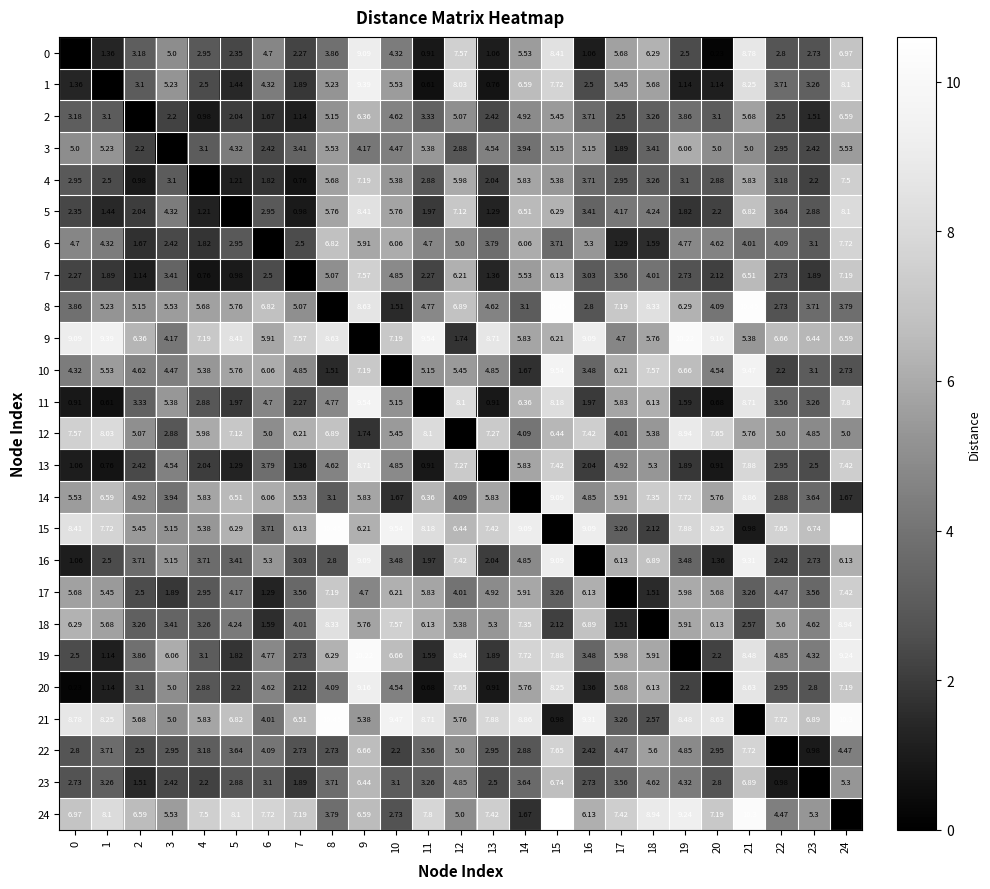

Between 2 and 20, which series saw the biggest shift?

17